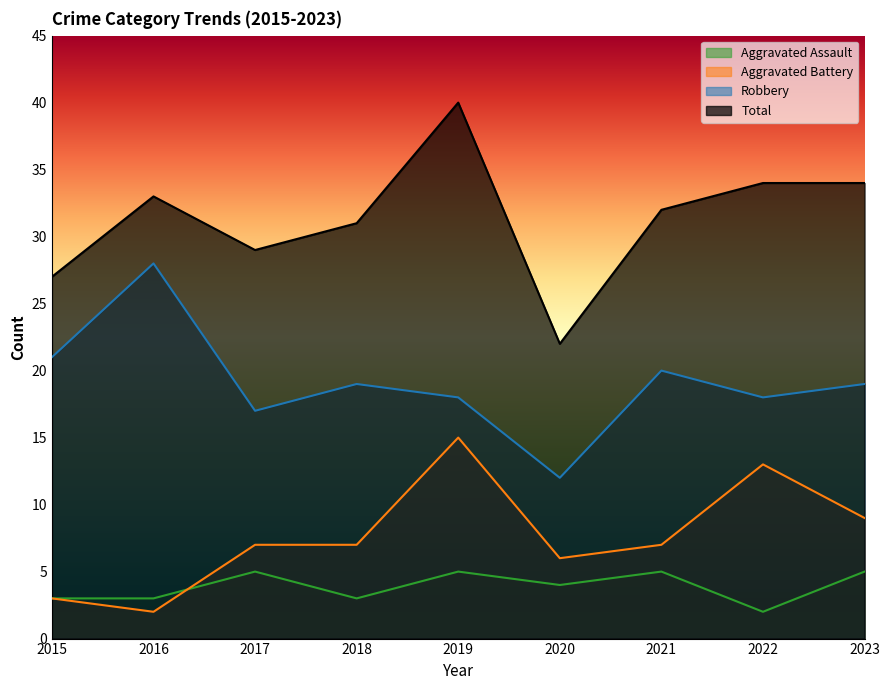

What is the value of the Aggravated Assault point at the 8th from the left?

2